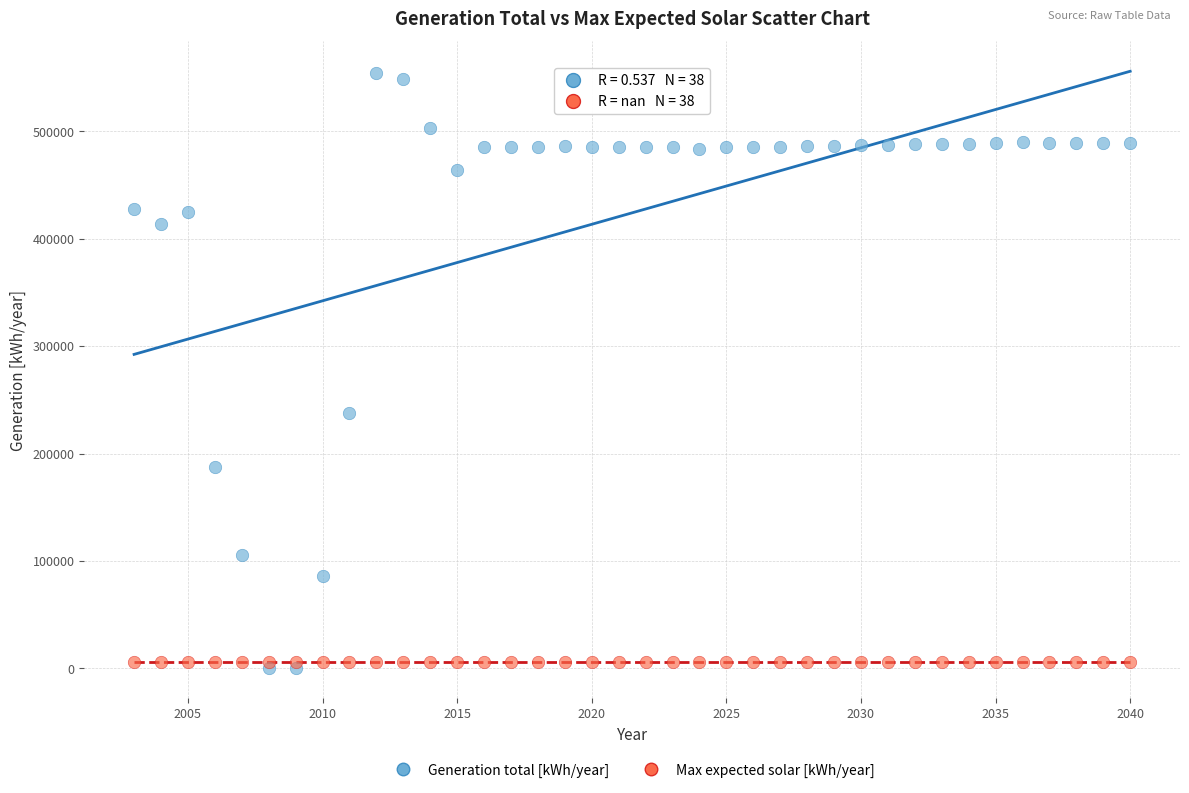

In the Generation total [kWh/year] series, what Y value is closest to 277055?

237380.0